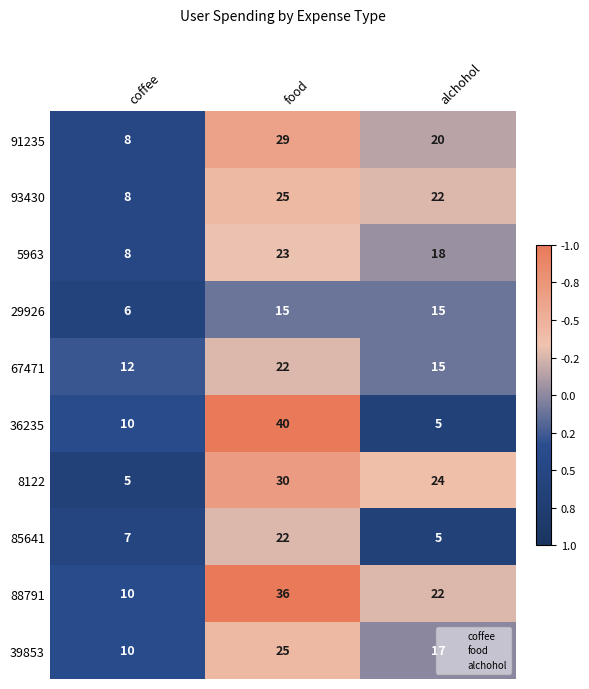

Which series changed the most between food and alchohol?

36235